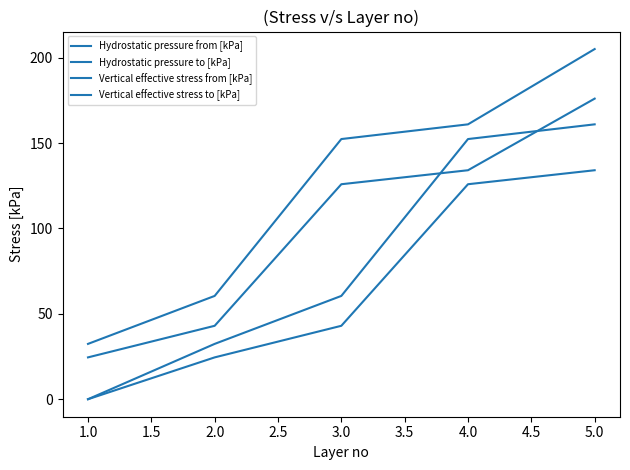

What is the maximum value shown in the chart?

205.0